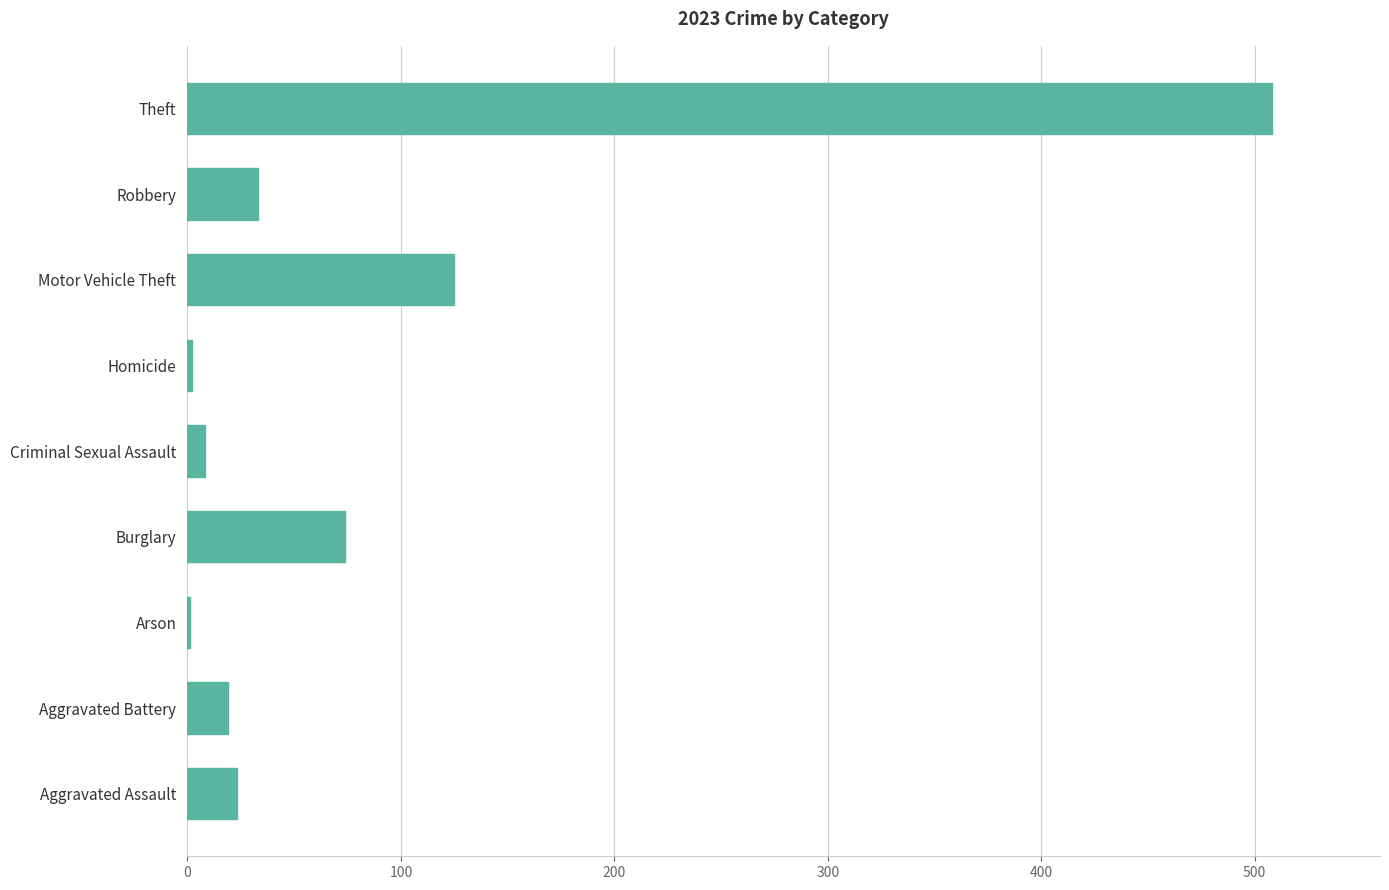

What is the greatest value displayed?

508